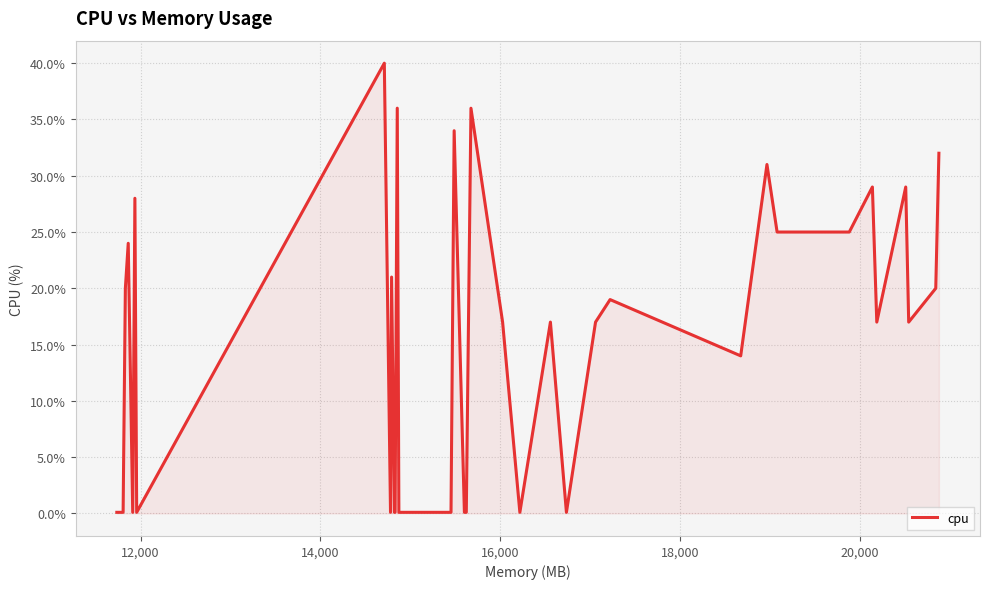

What is the maximum value shown in the chart?

40.0